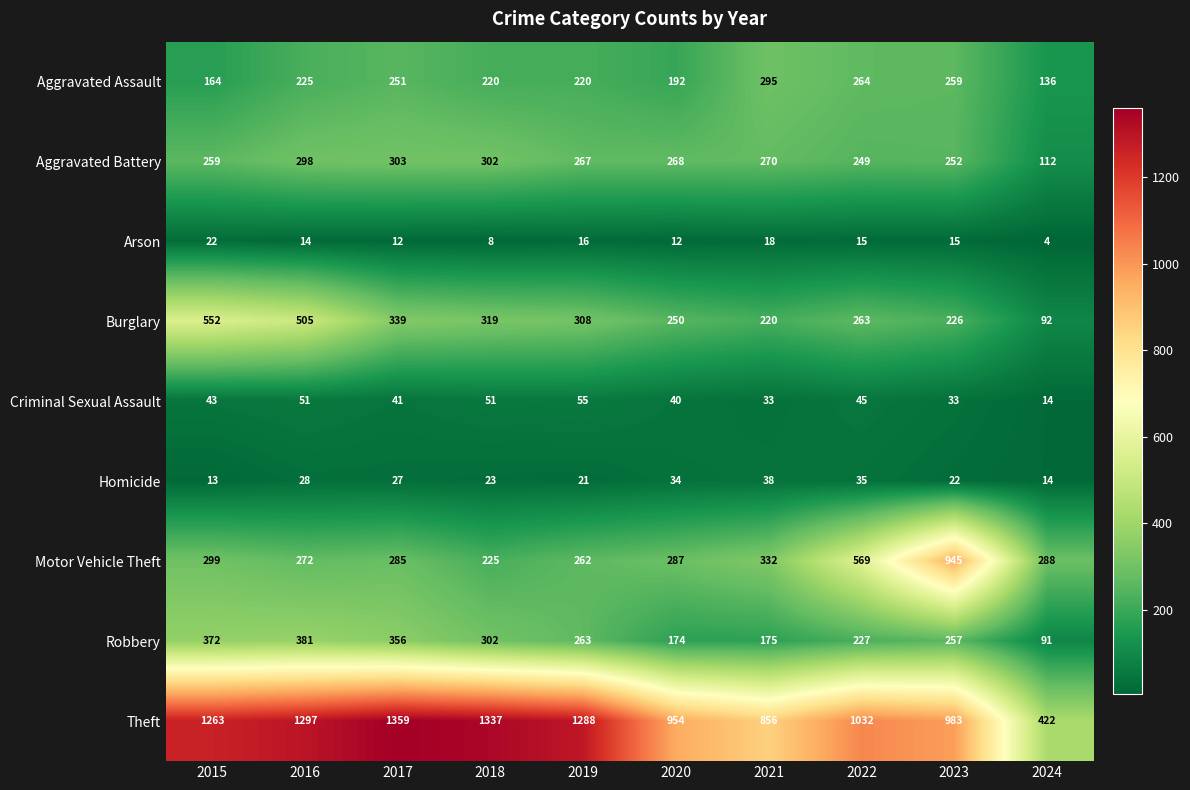

What is the total value across all series at 2022?

2699